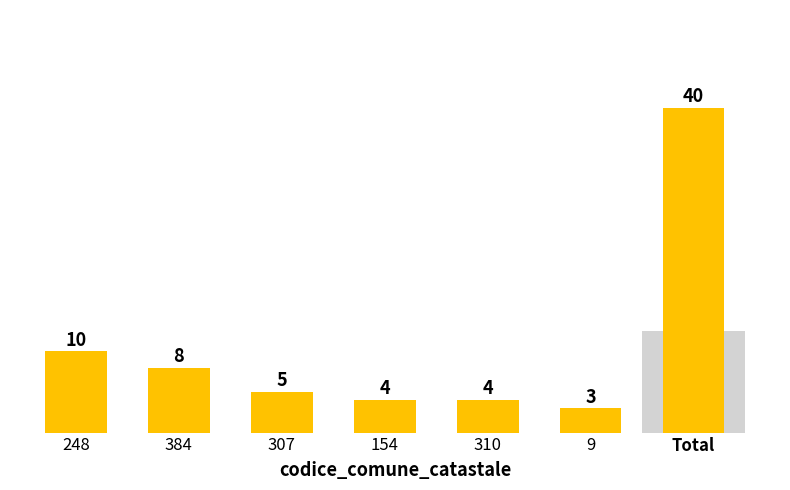

How many values exceed 5?

2